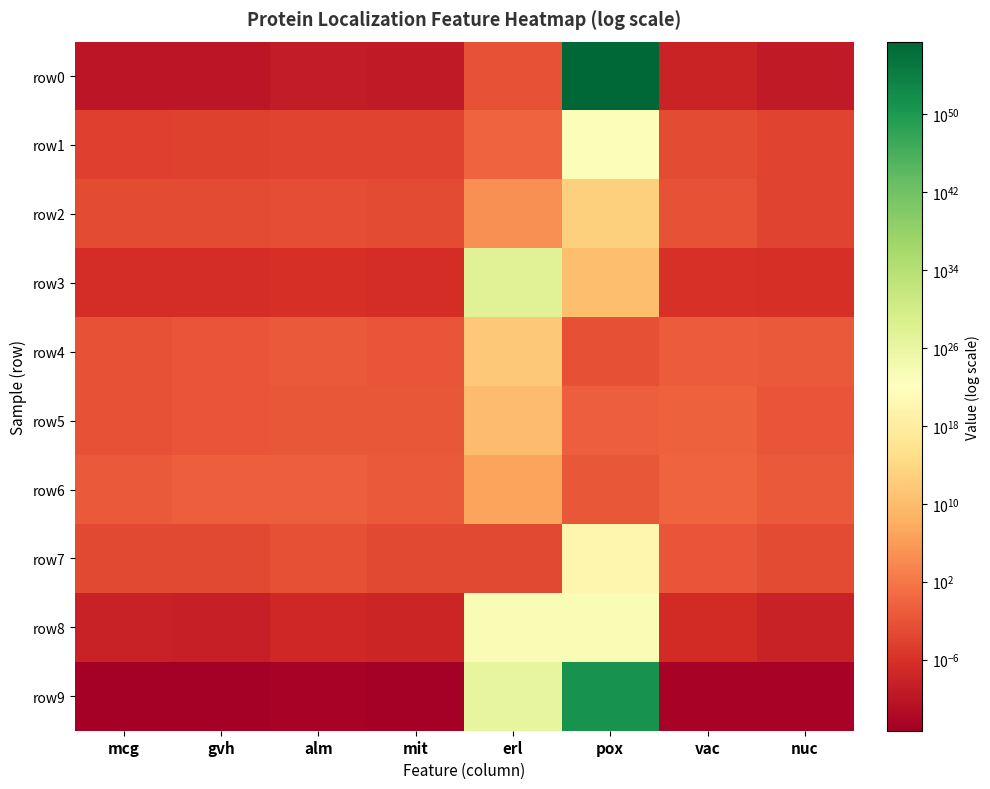

Between alm and pox, which is larger?

pox